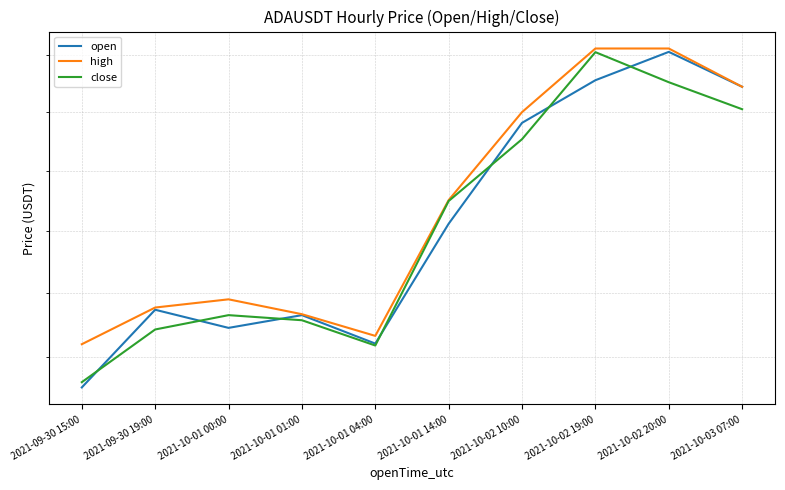

What is the minimum value for open?

0.7